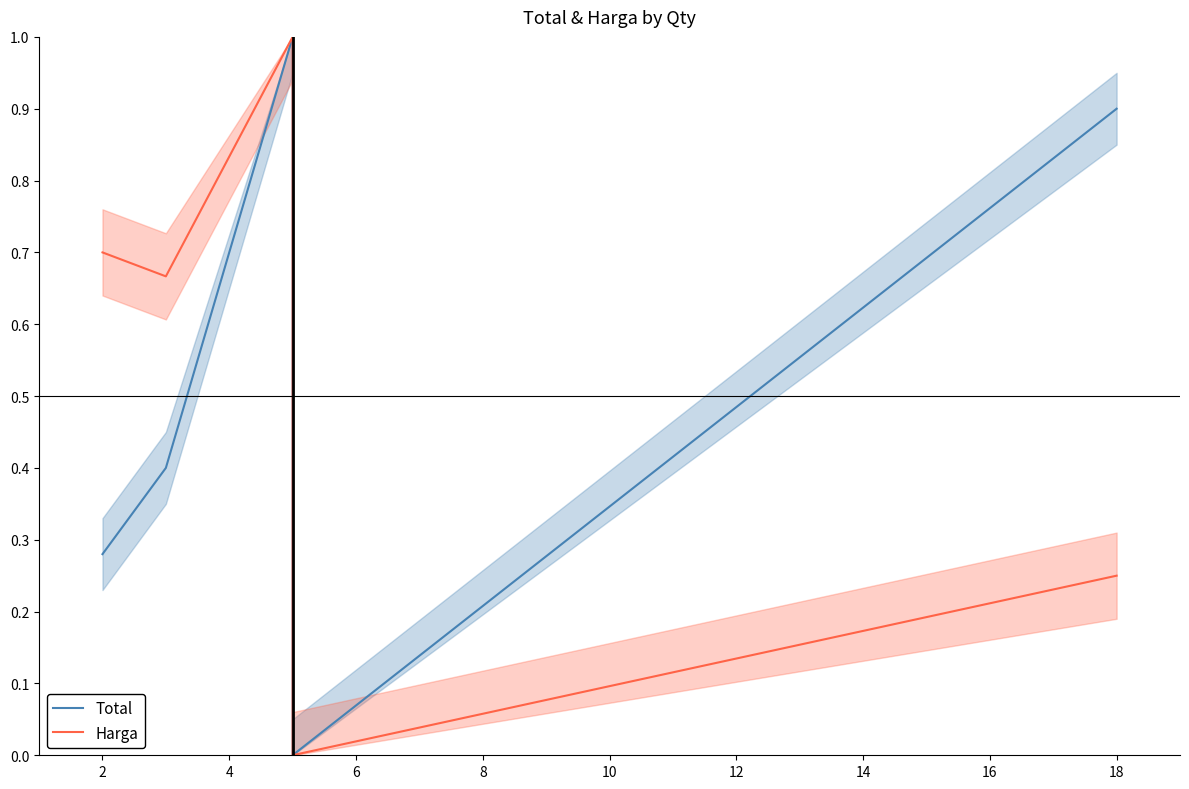

Rank the series by their average value, from lowest to highest.

Total, Harga